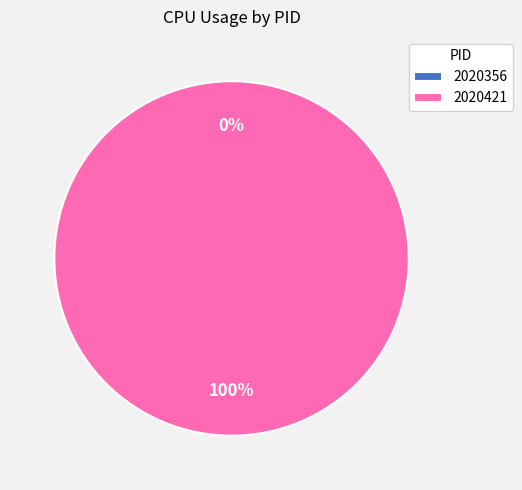

Is there any slice that represents more than half of the pie?

Yes